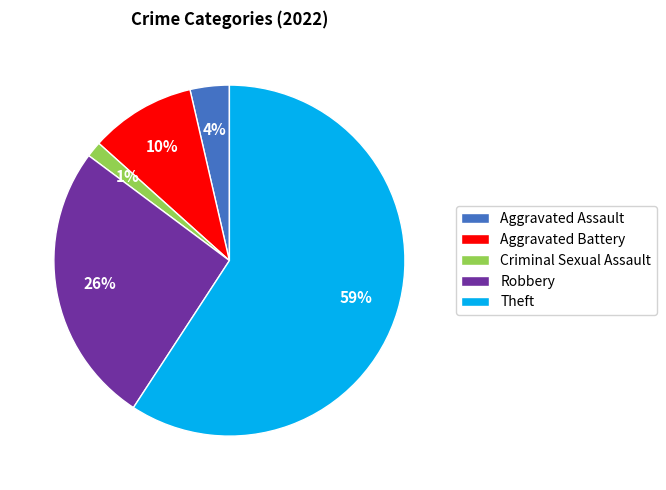

To the nearest percent, what is the average slice percentage?

20%